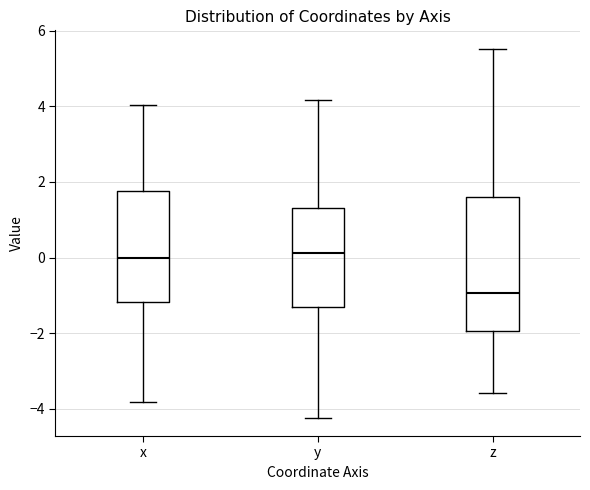

Where does the lower whisker of the box for x end on the y-axis? The values are not printed on the chart, so give them approximately, as read against the axis.

-3.8